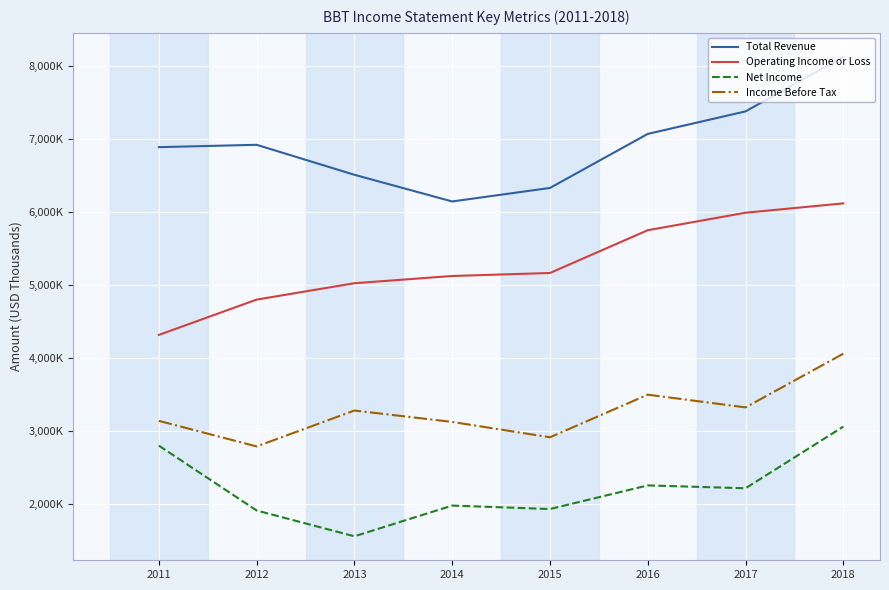

True or false: Net Income and Total Revenue cross at least once.

False